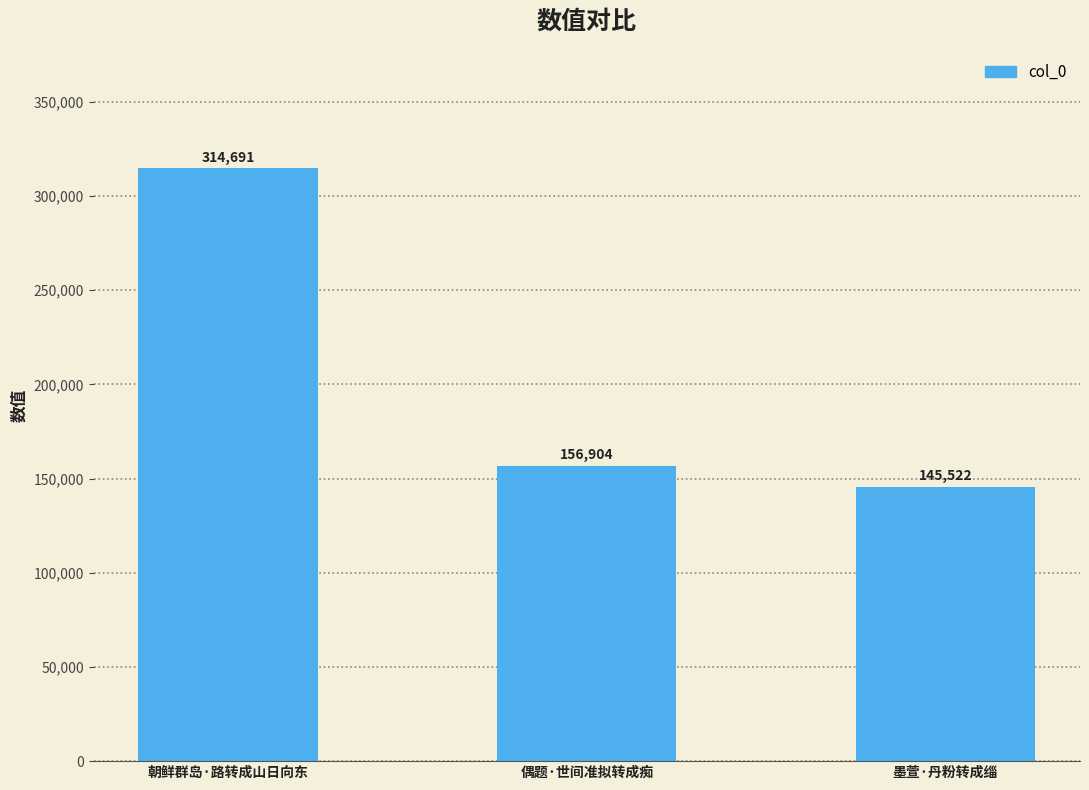

Where is the data nearest to the value 230106?

偶题·世间准拟转成痴